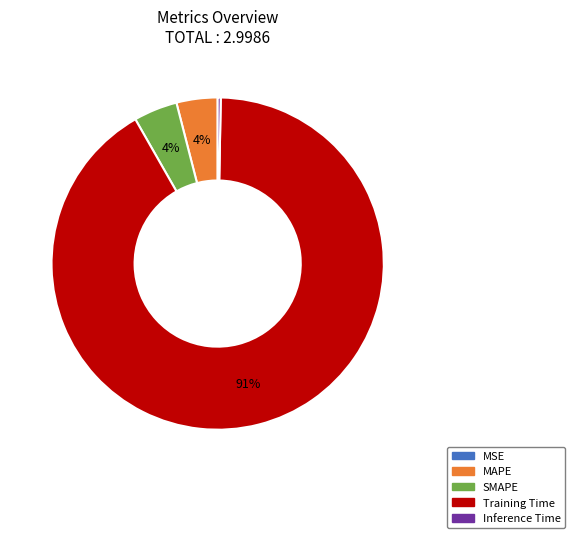

To the nearest percent, what is the combined percentage of Inference Time and Training Time?

92%